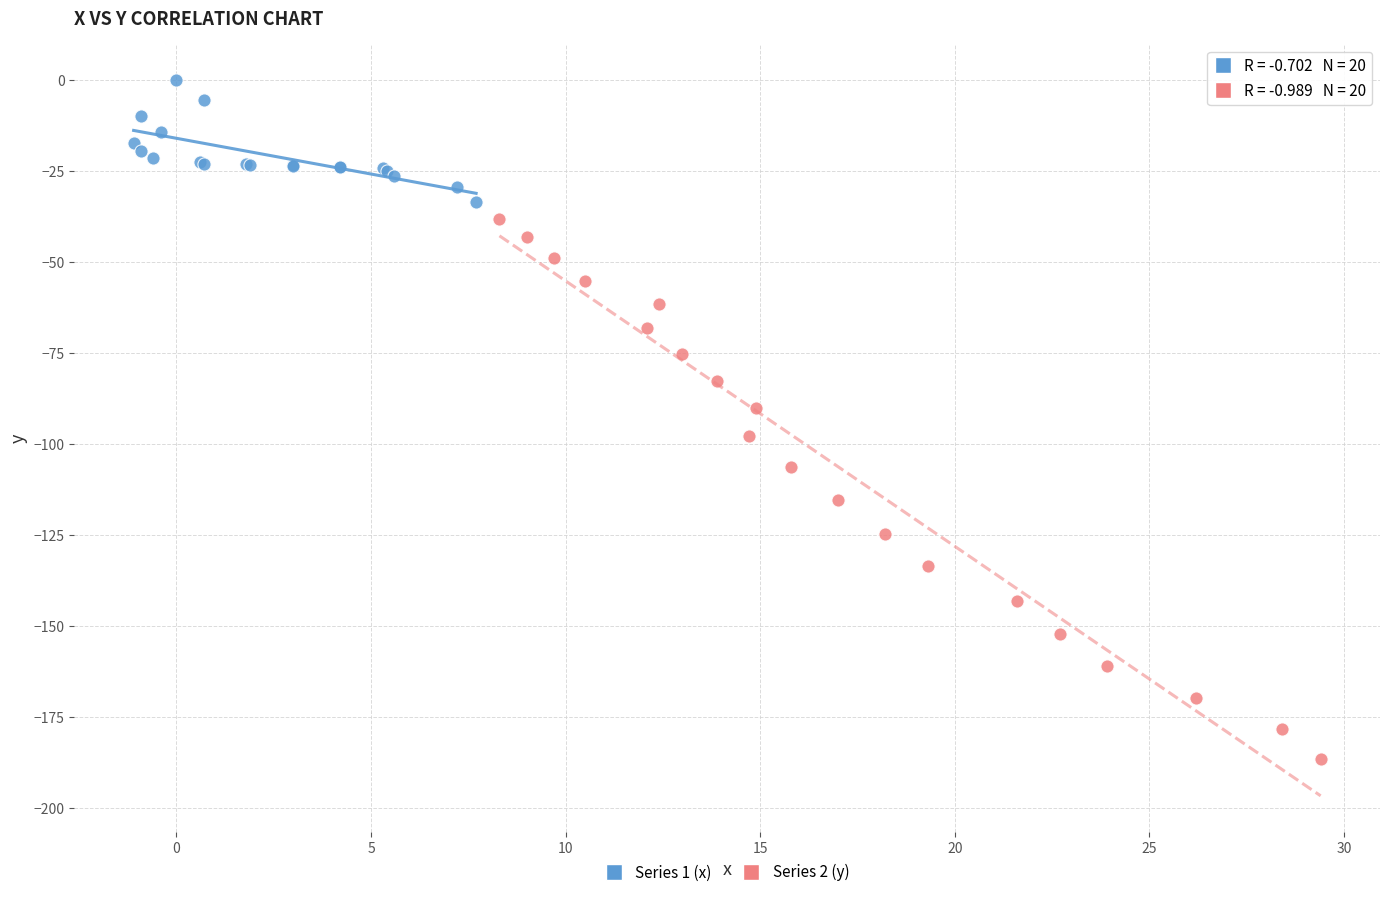

Which series has the largest Y range (max minus min)?

Series 2 (y)